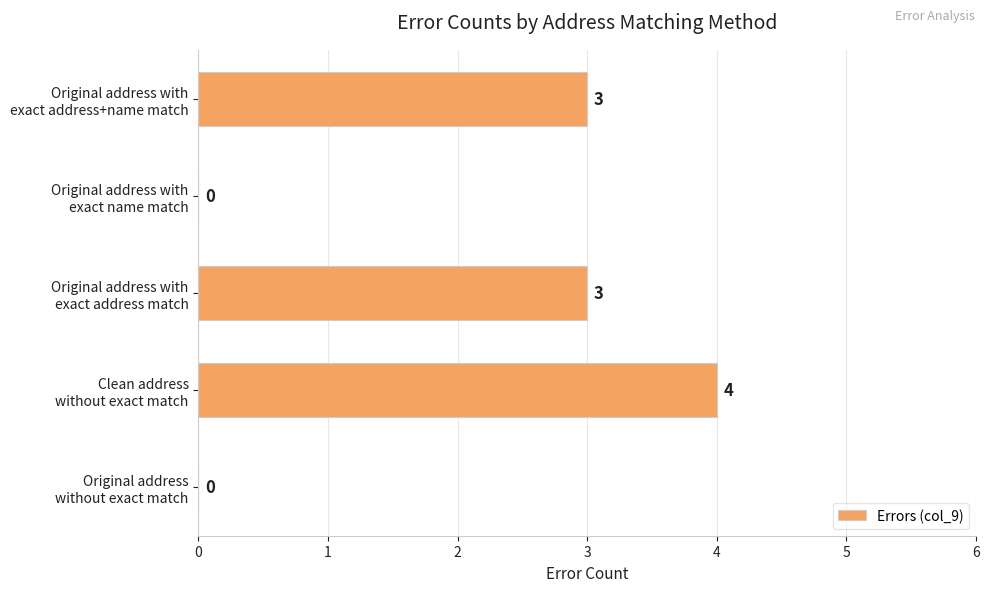

What is the sum of all values?

10